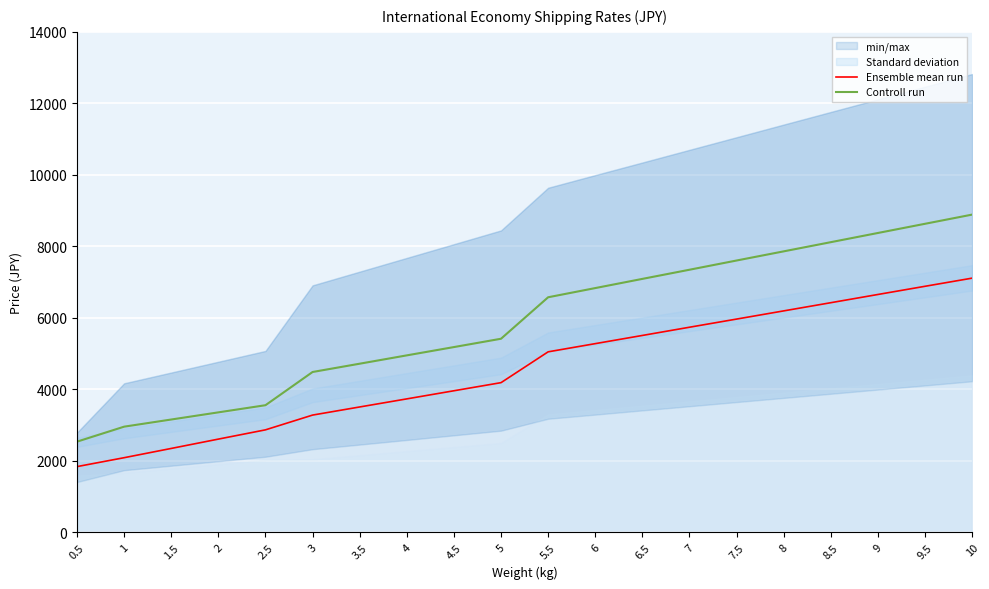

Reading left to right, list all the values displayed in this chart.

Ensemble mean run: 0.5=1841	1=2090	1.5=2349	2=2610	2.5=2869	3=3282	3.5=3509	4=3735	4.5=3962	5=4189	5.5=5051	6=5280	6.5=5509	7=5739	7.5=5967	8=6196	8.5=6425	9=6655	9.5=6884	10=7112
Controll run: 0.5=2539	1=2958	1.5=3158	2=3358	2.5=3558	3=4487	3.5=4719	4=4952	4.5=5184	5=5417	5.5=6577	6=6834	6.5=7091	7=7347	7.5=7605	8=7861	8.5=8118	9=8375	9.5=8632	10=8889